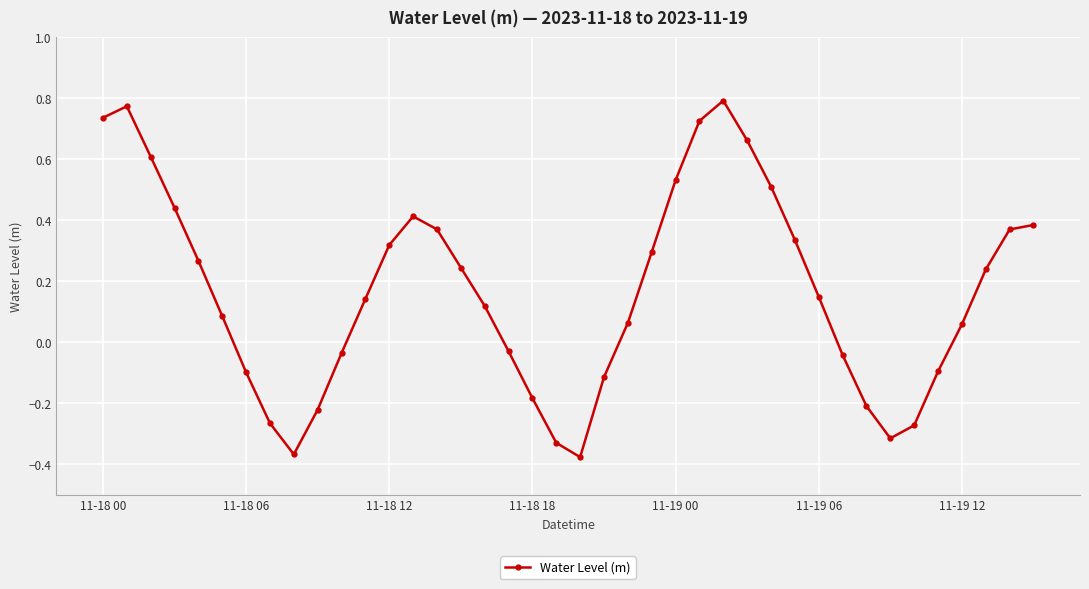

What is the sum of all values?

6.7